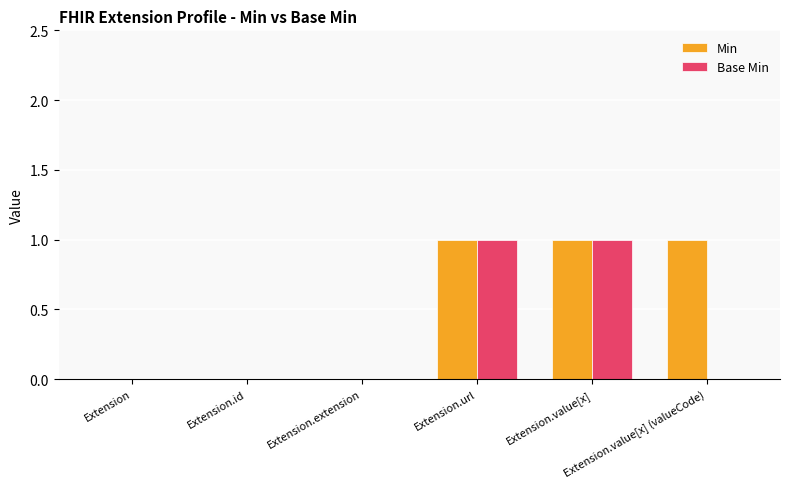

Which series has the largest total across all categories?

Min